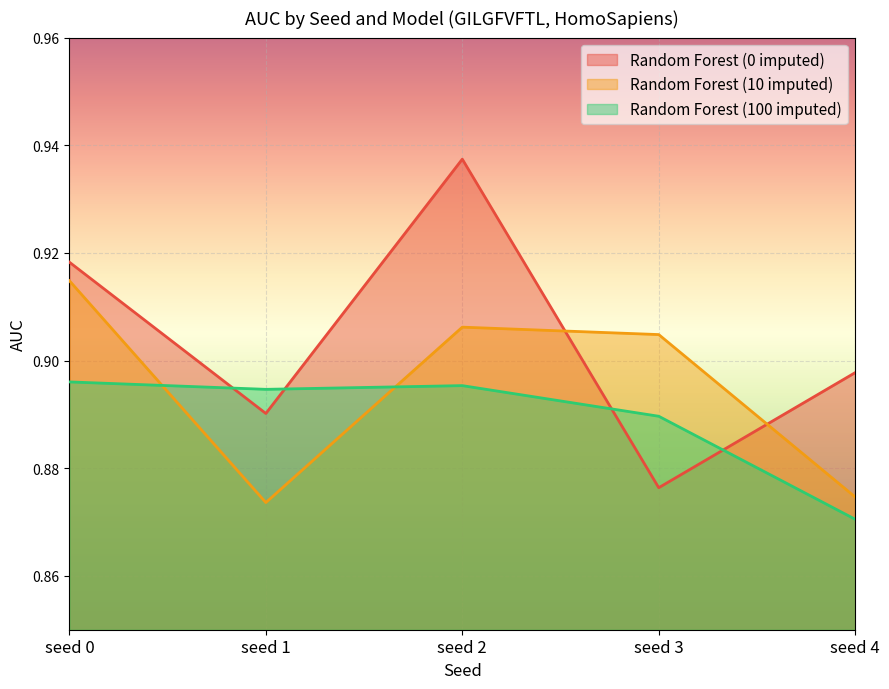

Where do Random Forest (100 imputed) and Random Forest (0 imputed) first cross each other?

seed 0 and seed 1